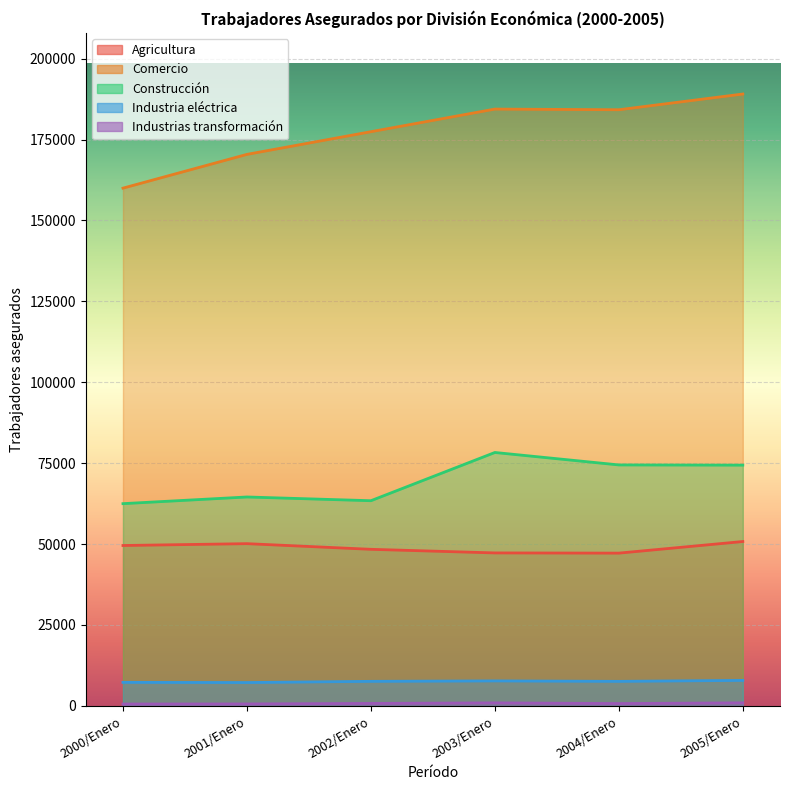

What position from the left is 2002/Enero?

3